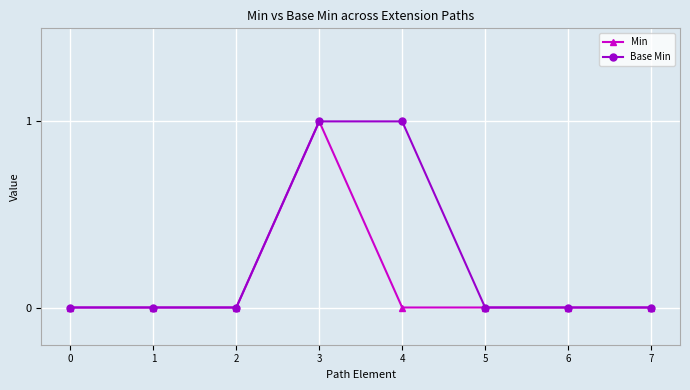

How many lines are shown in the chart?

2